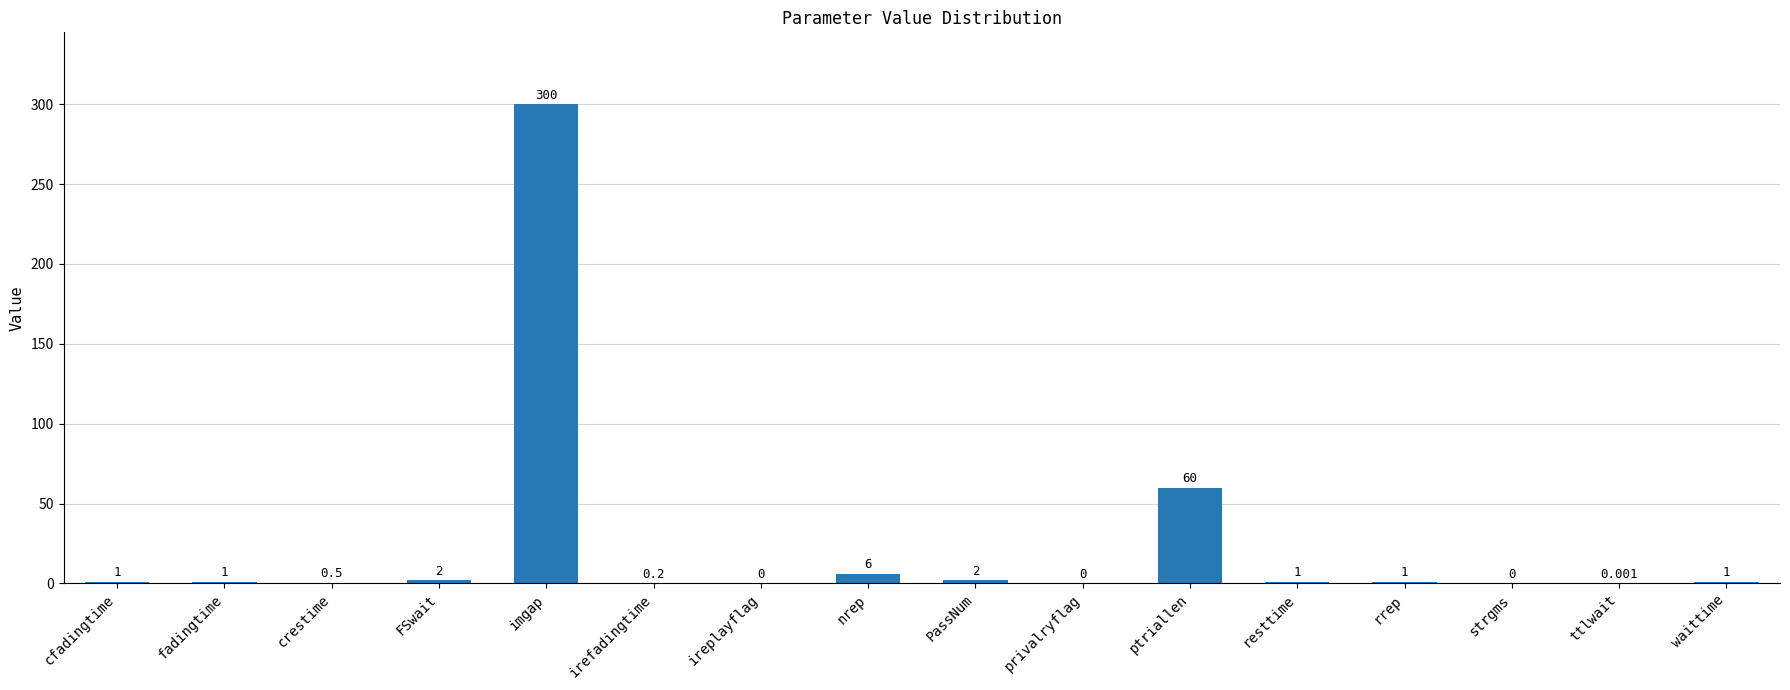

Between fadingtime and PassNum, which is larger?

PassNum